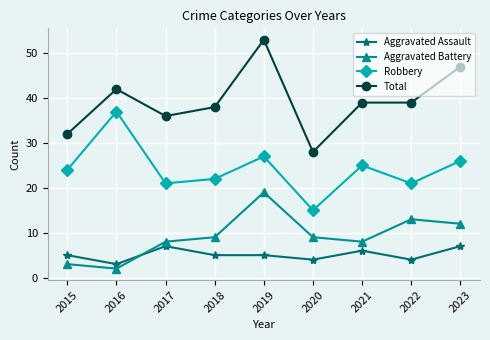

What is the value of the Aggravated Battery point at the 1st from the left?

3